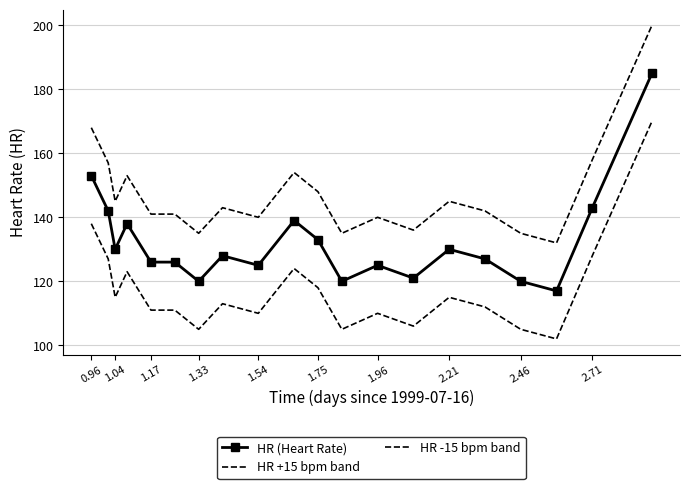

At which category does HR (Heart Rate) reach its first local valley?

1.04